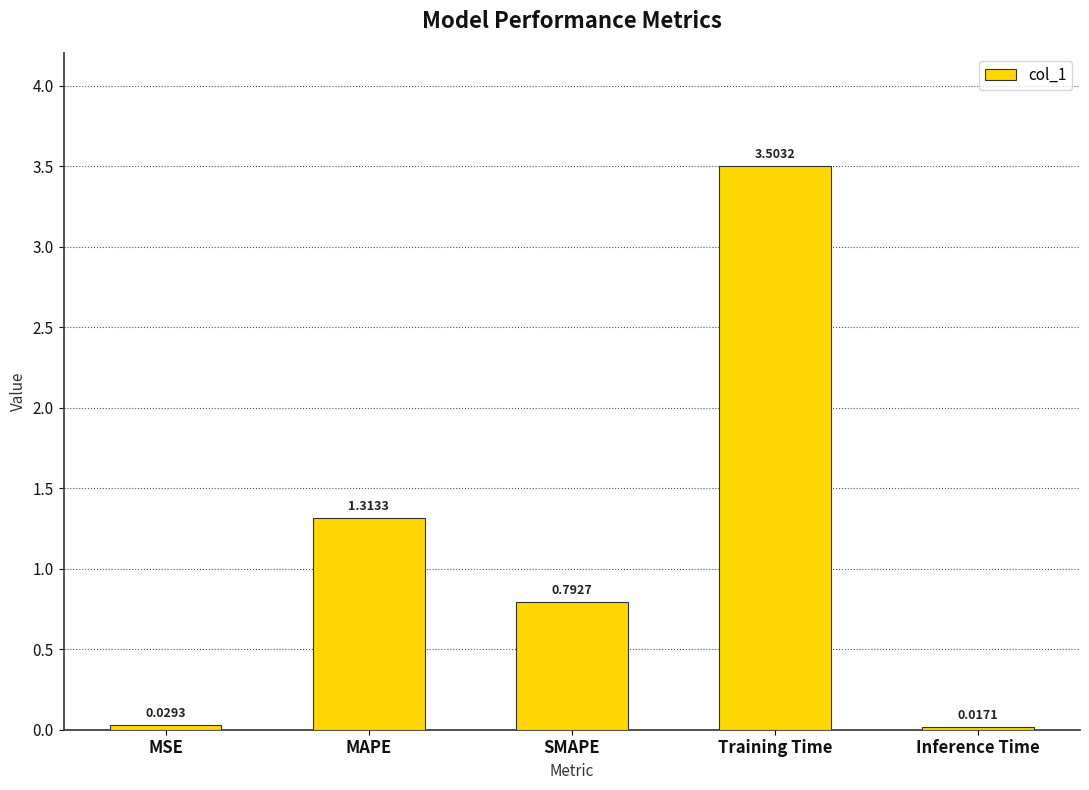

Which label corresponds to the largest value in the chart?

Training Time